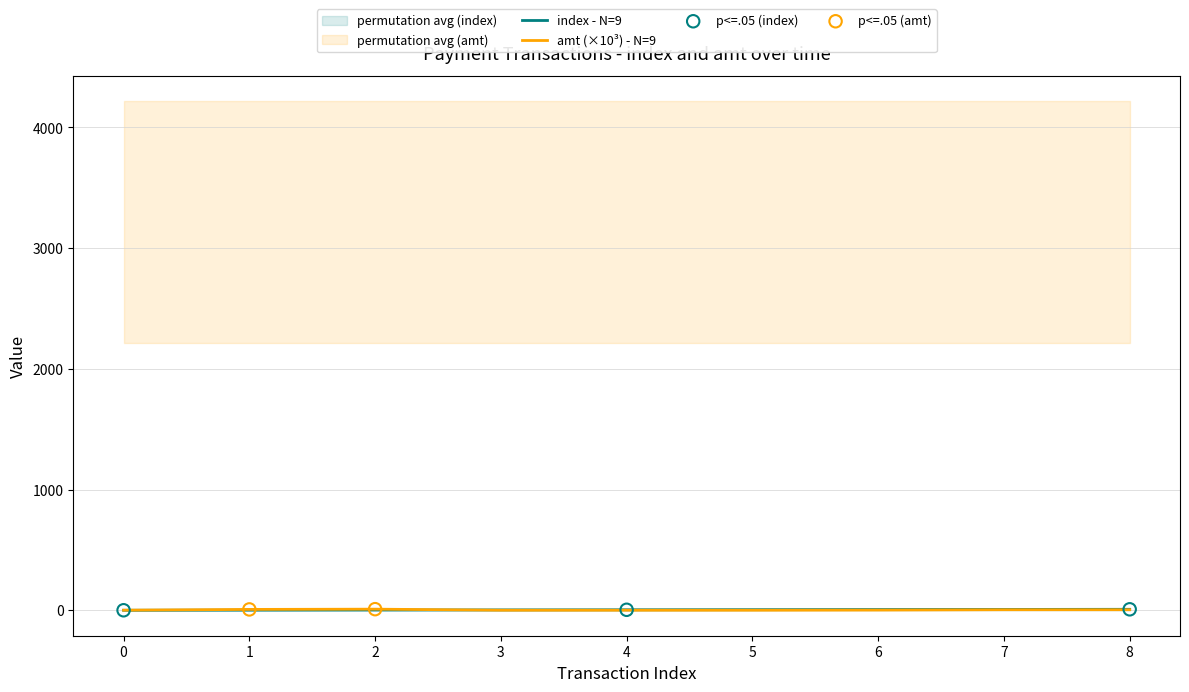

Which series contains the highest Y value?

amt (×10³) - N=9